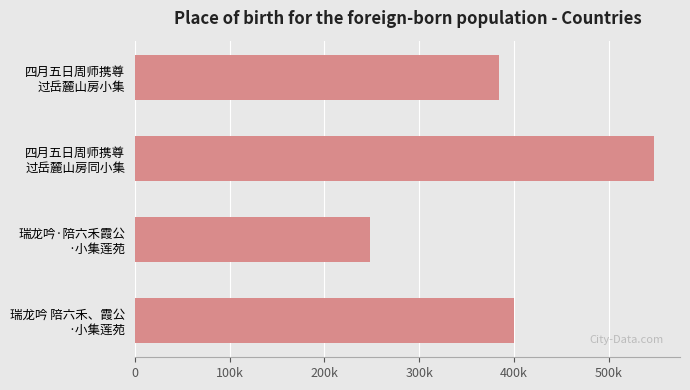

Does the chart contain any negative values?

No